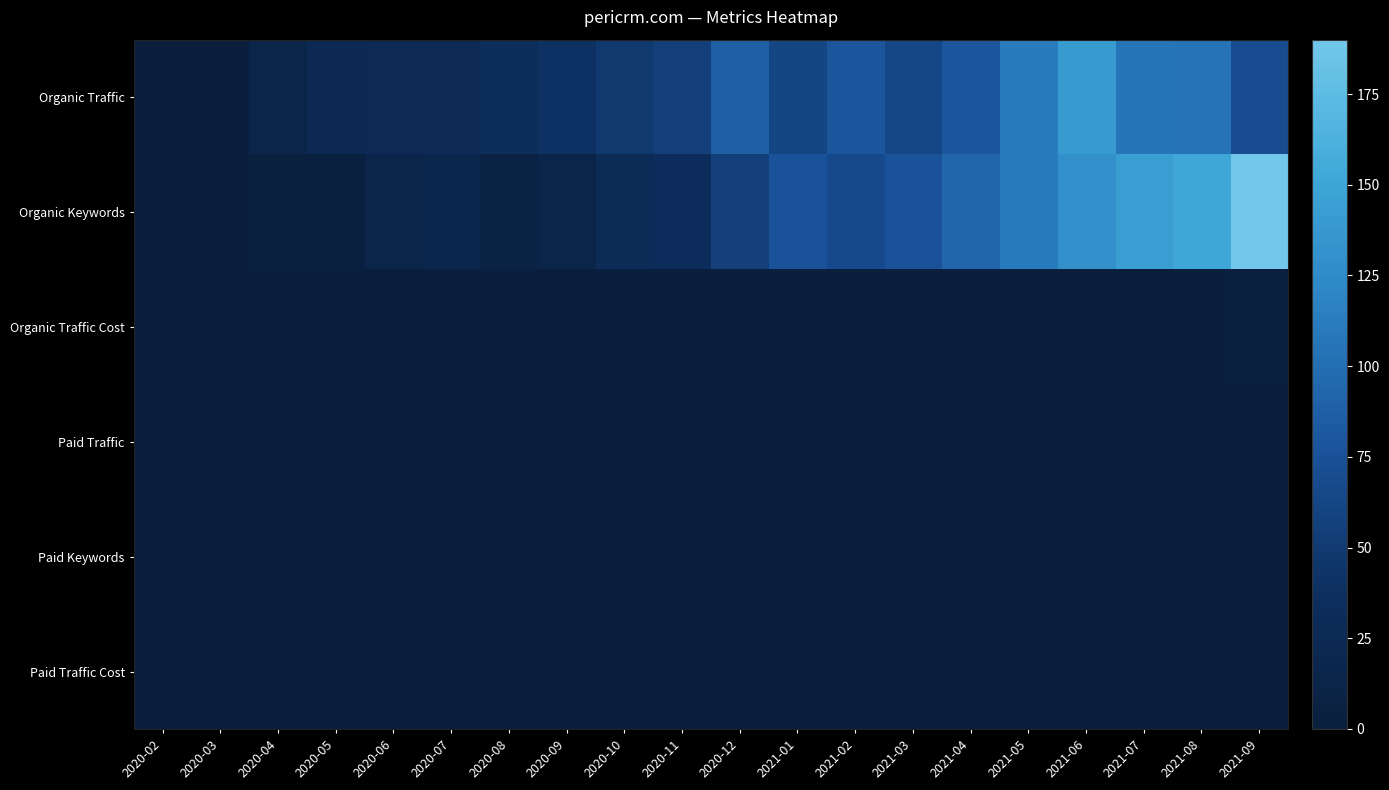

How many data points does each series have?

20